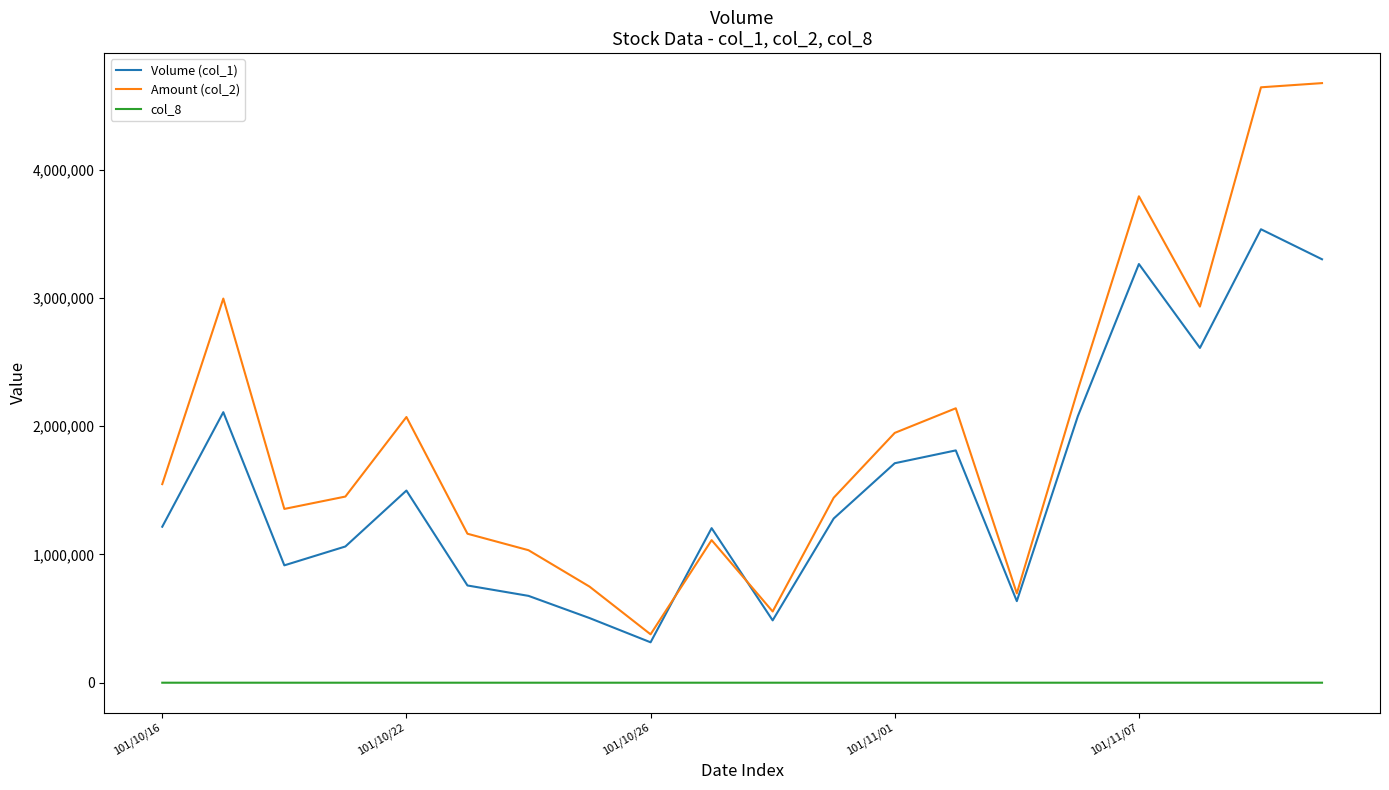

List the series in order of their overall mean, lowest first.

col_8, Volume (col_1), Amount (col_2)